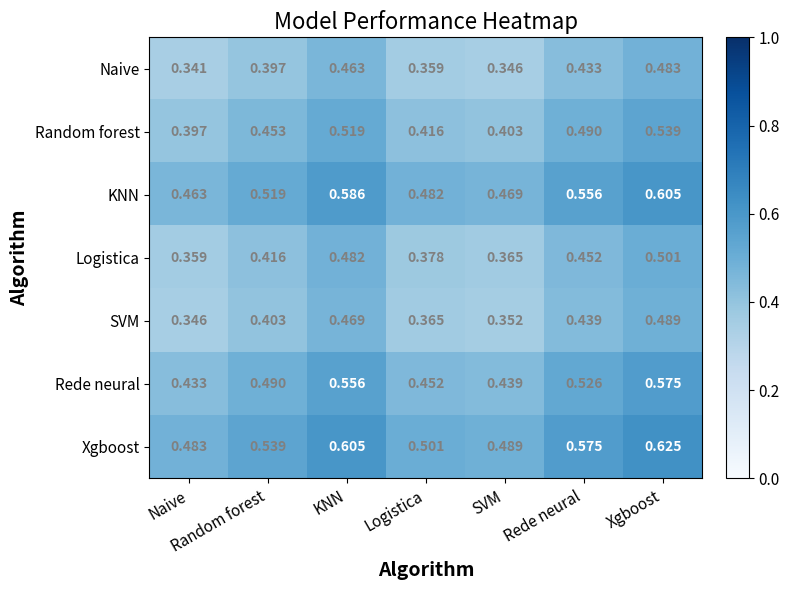

Which series has the largest total across all categories?

Xgboost